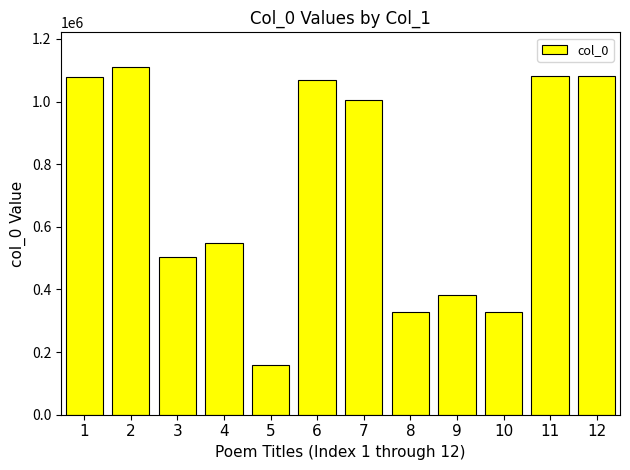

How many bars are there in total?

12